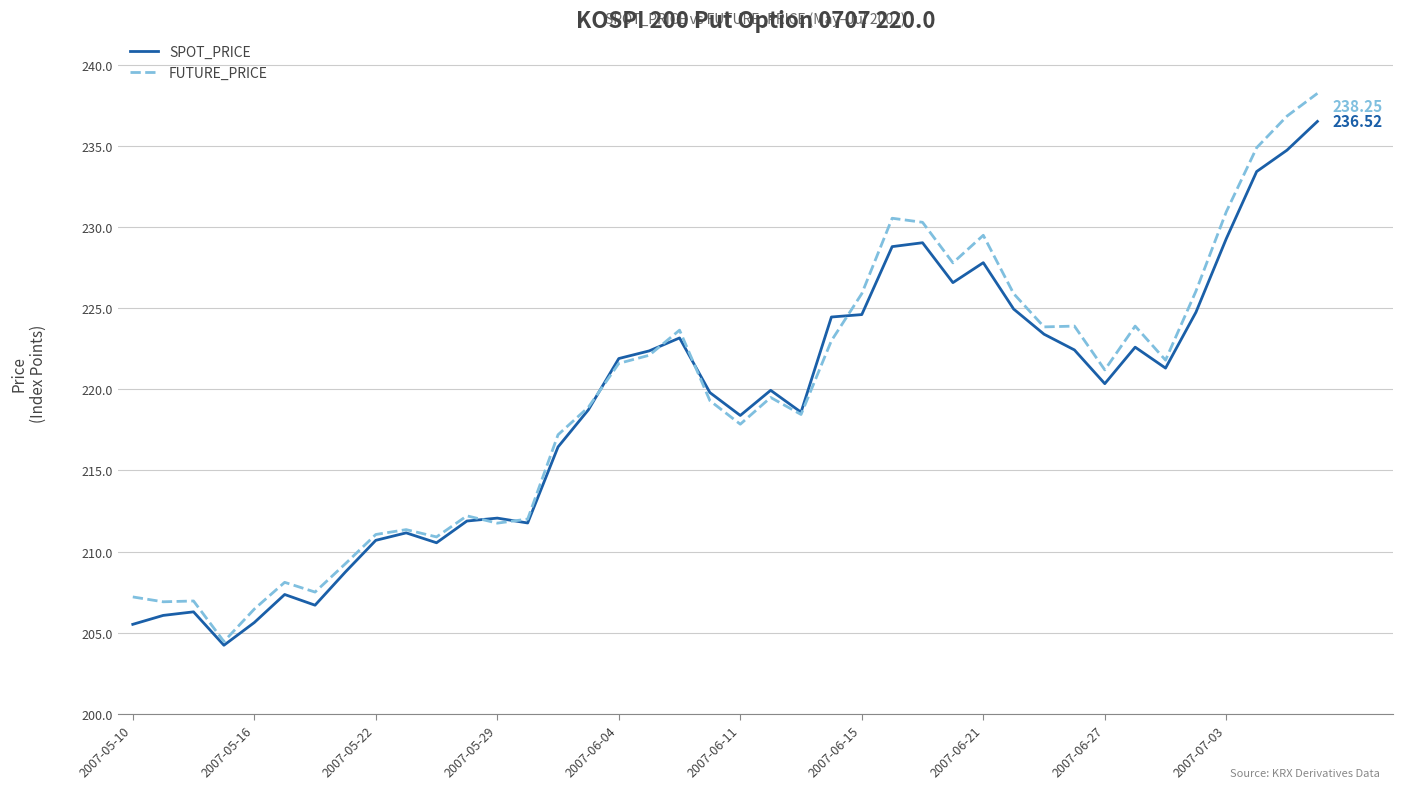

Does the chart have visible grid lines?

Yes